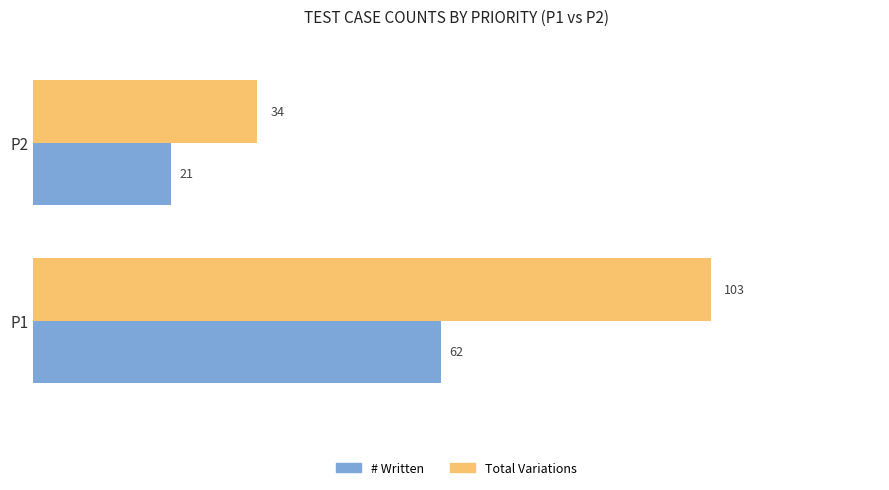

Is the value of # Written at P2 greater than the value of Total Variations at P2?

No